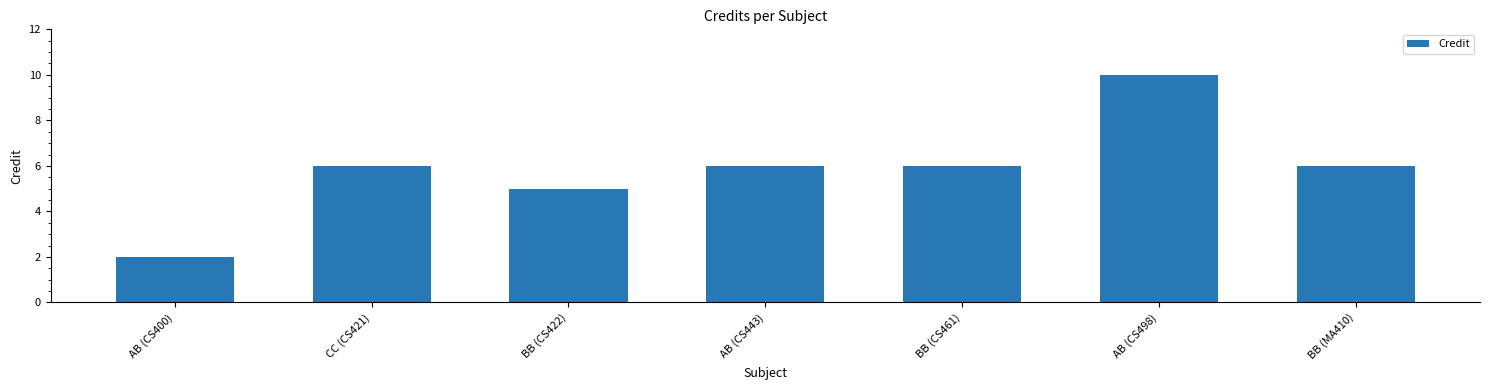

What is the label of the 4th bar from the left?

AB (CS443)